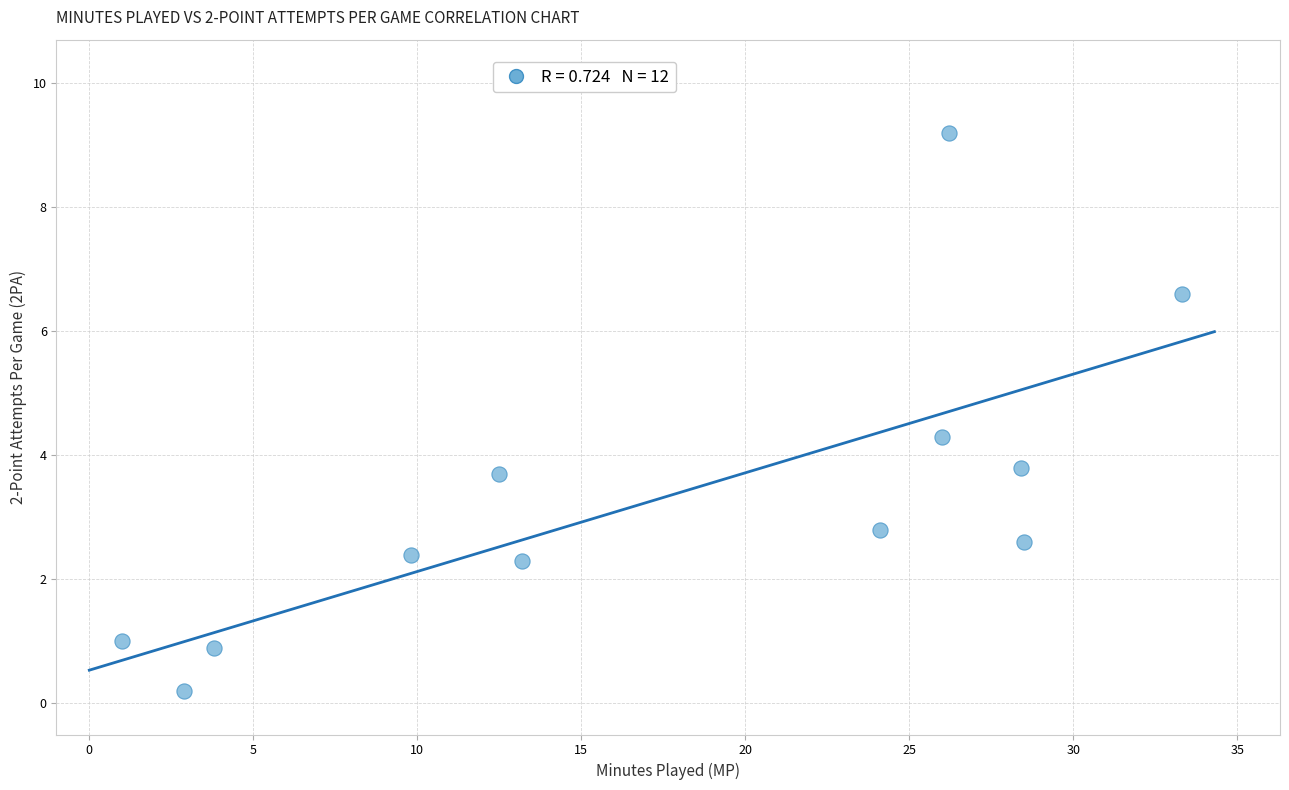

What is the range of Y values (max minus min)?

9.0